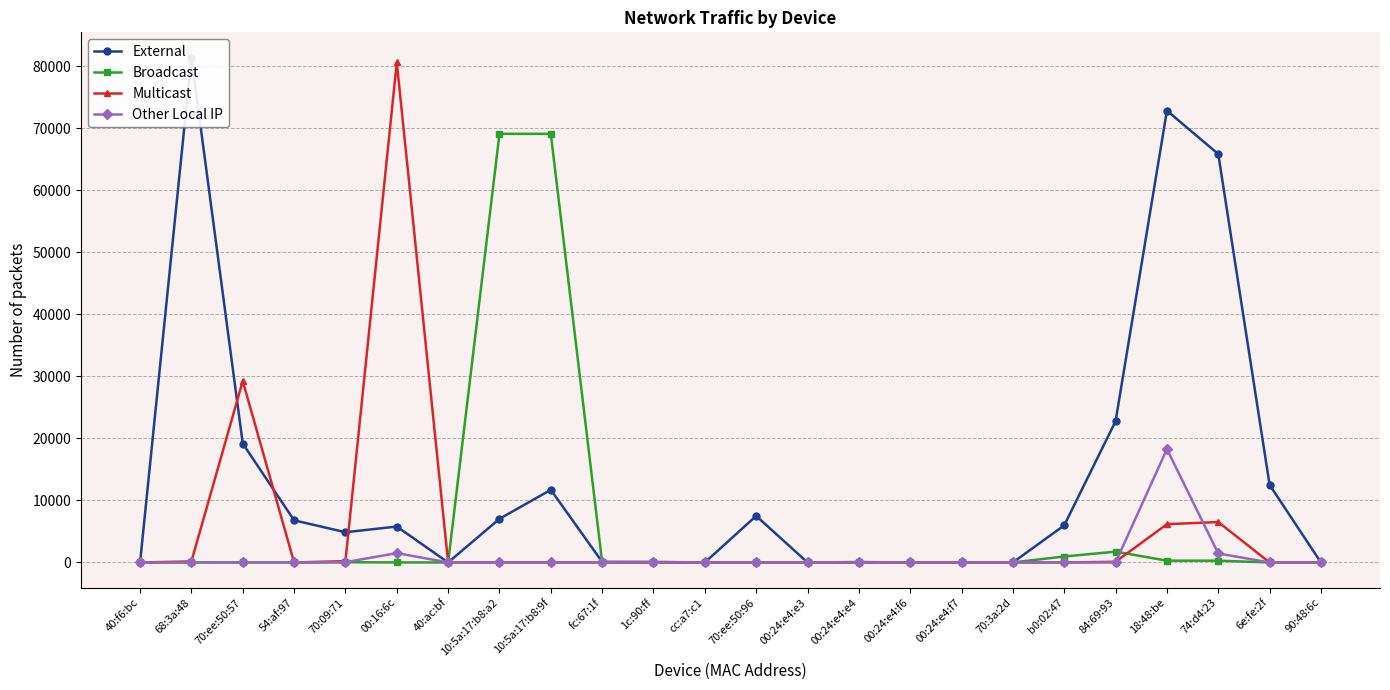

What is the highest value of the External series?

81372